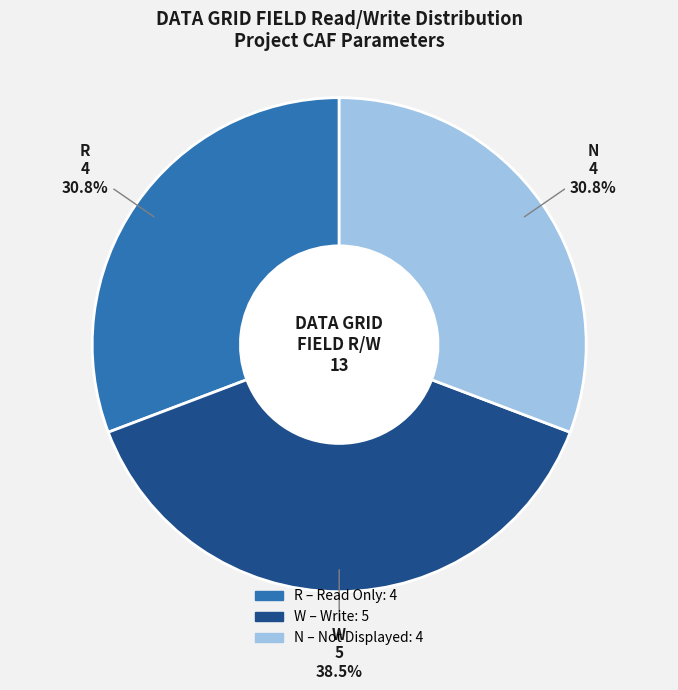

Does any single category account for the majority?

No